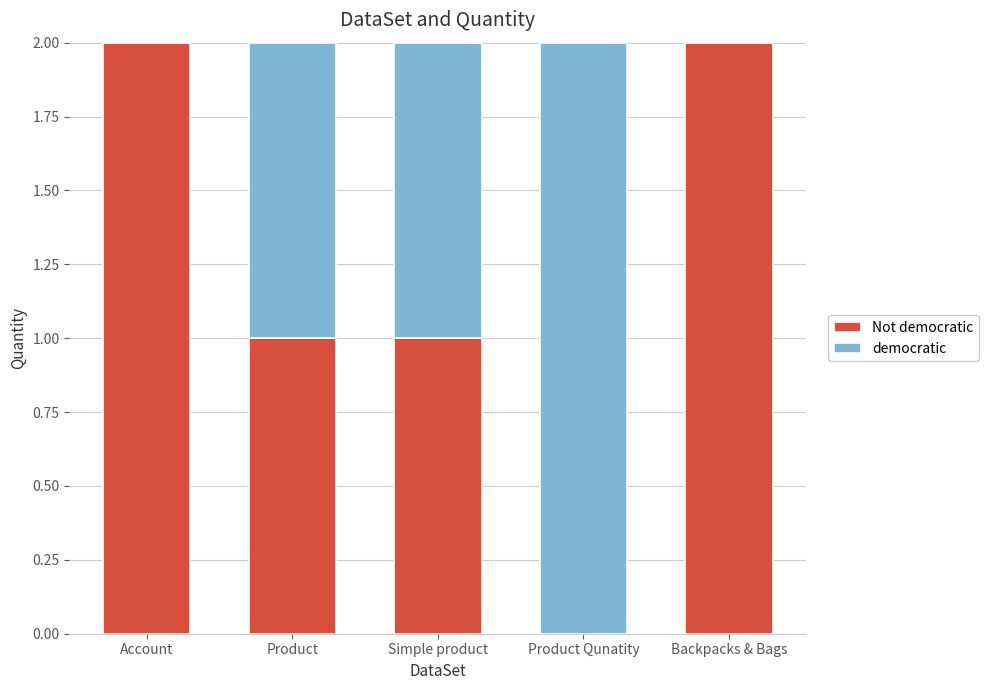

Count the Not democratic values in the range 1 to 2.

4